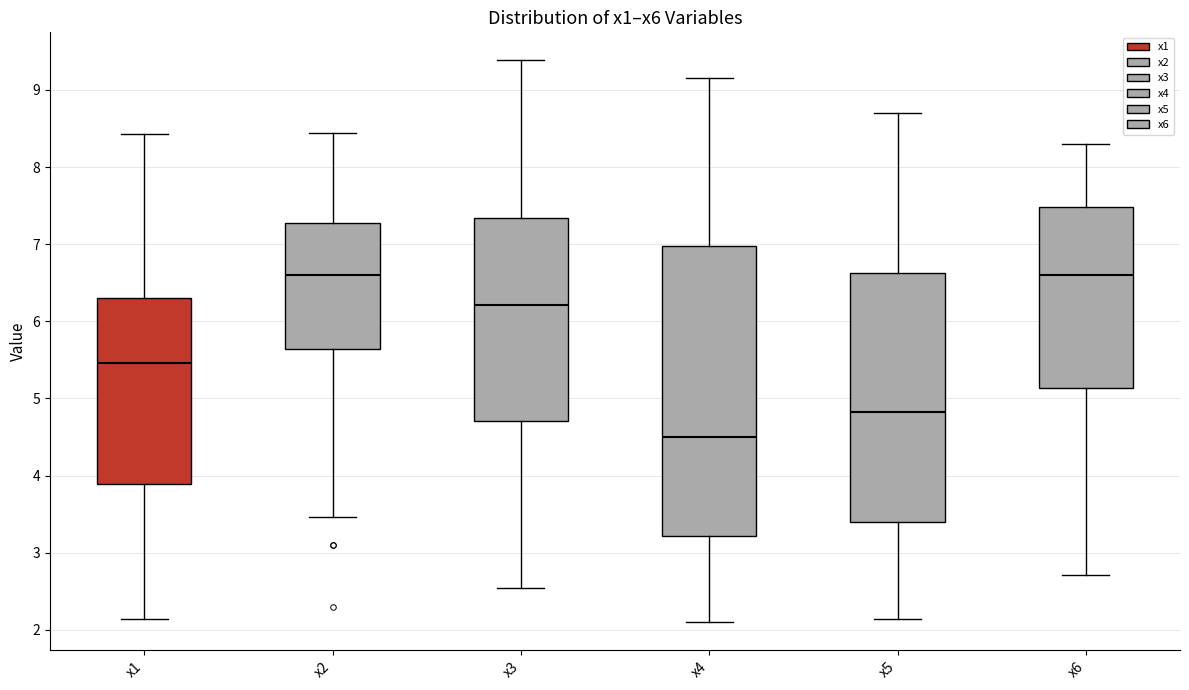

Which box is the tallest, from its lower edge to its upper edge?

x4